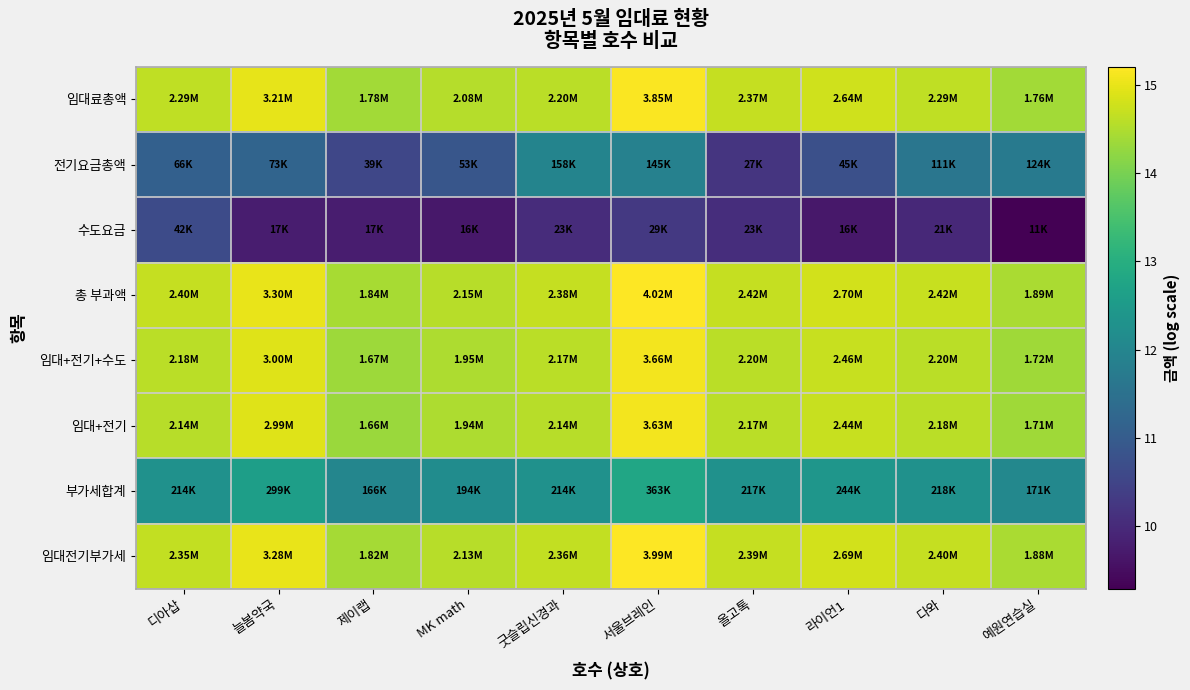

At which category is the sum across all series the highest?

서울브레인